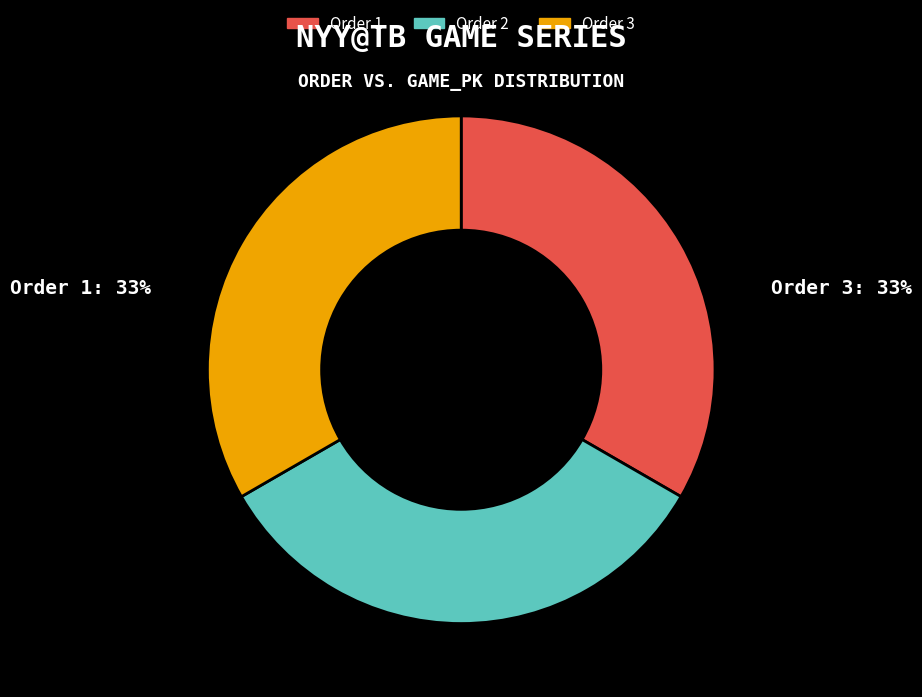

Approximately how many times larger is the value at Order 1 compared to Order 3?

1.0